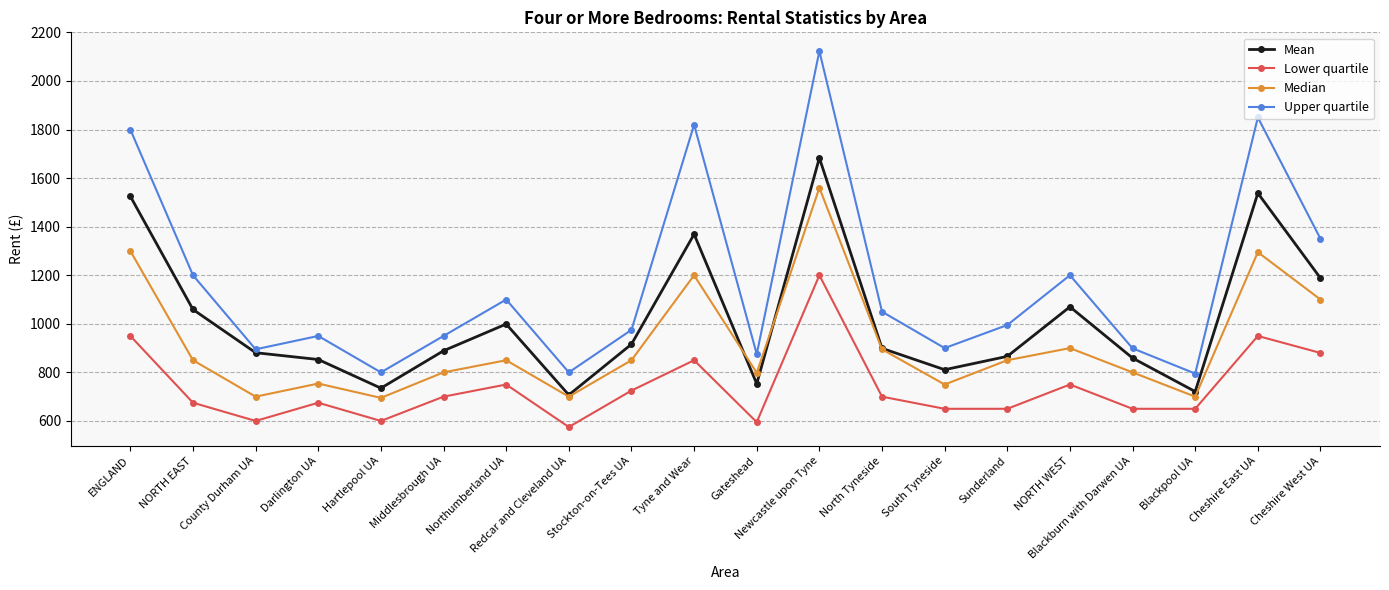

At Hartlepool UA, list the series in order from smallest to largest.

Lower quartile, Median, Mean, Upper quartile